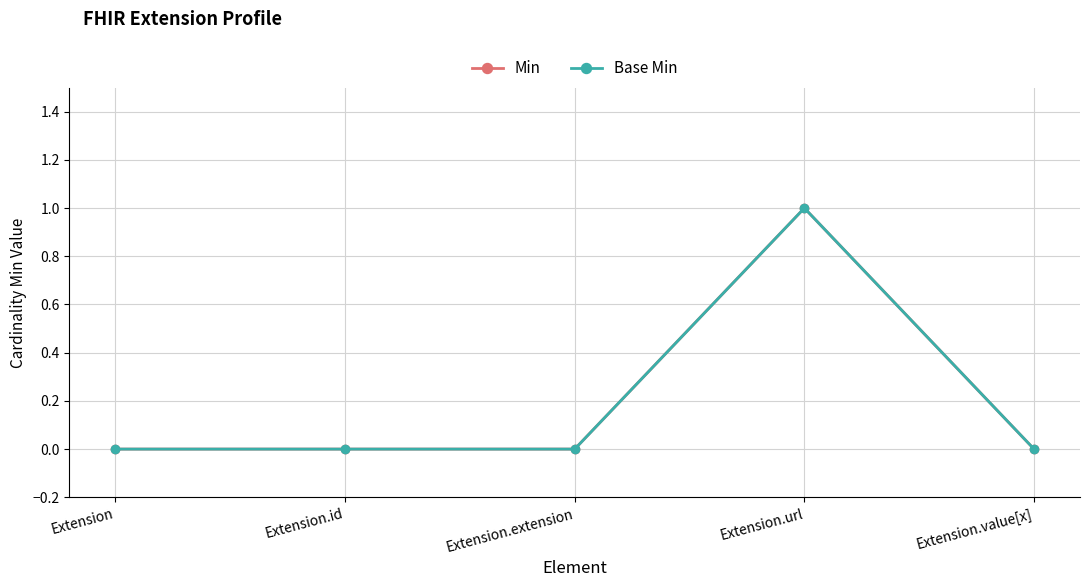

Is the value of Base Min at Extension greater than the value of Min at Extension?

No